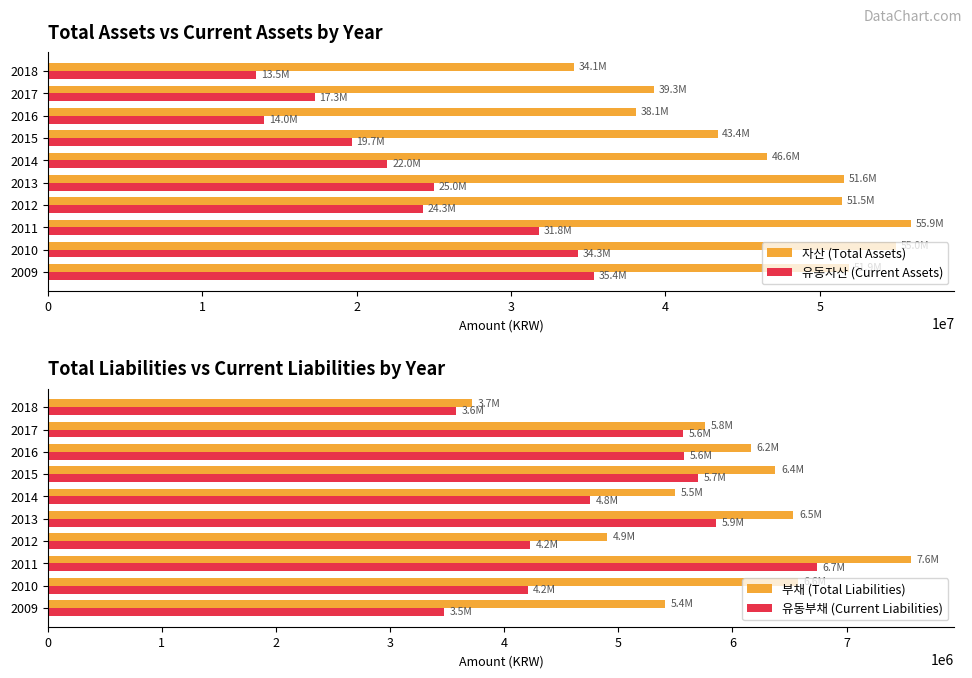

What is the difference between the second highest and minimum values in the 유동부채 (Current Liabilities) series?

2378821